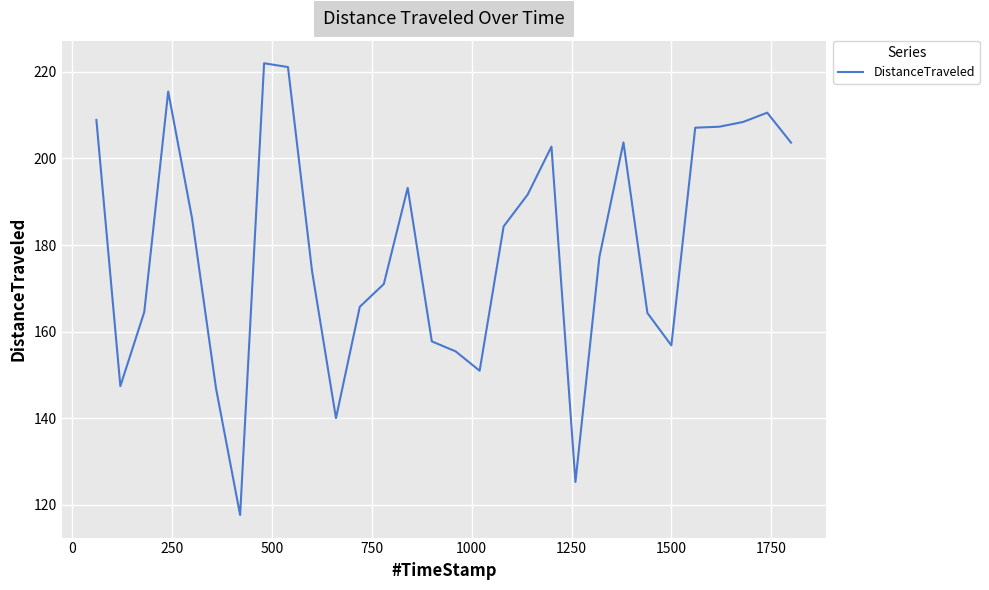

What is the greatest value displayed?

222.0